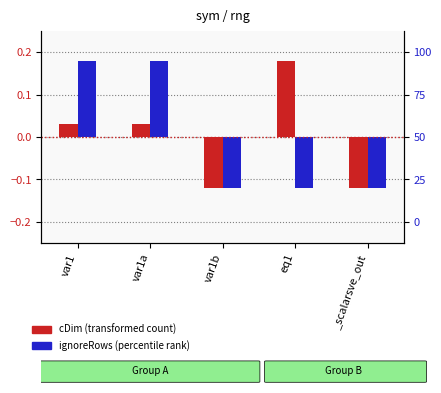

What is the smallest value displayed?

-0.1